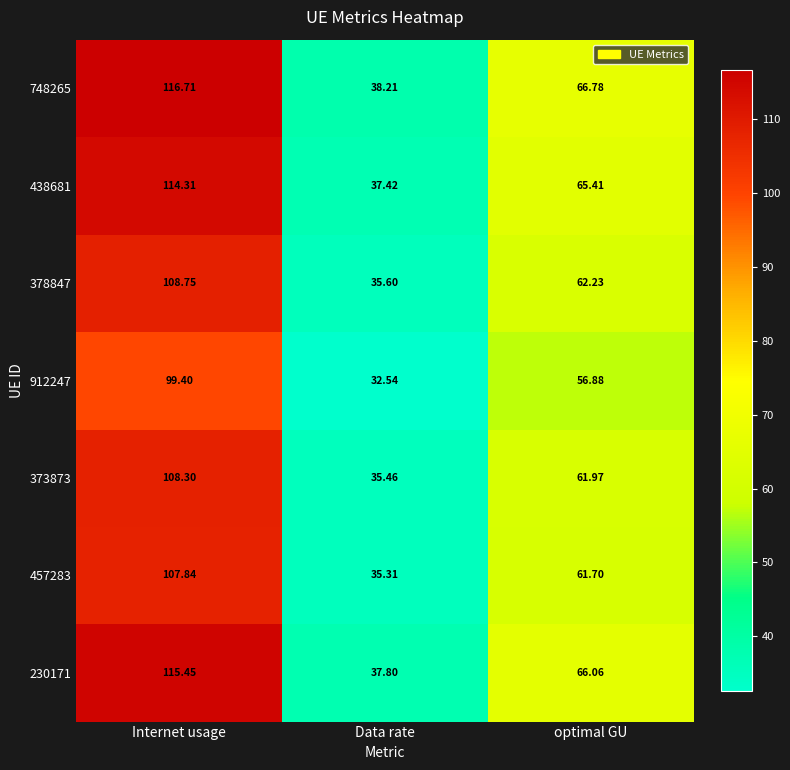

Between Data rate and optimal GU, which series saw the biggest shift?

748265